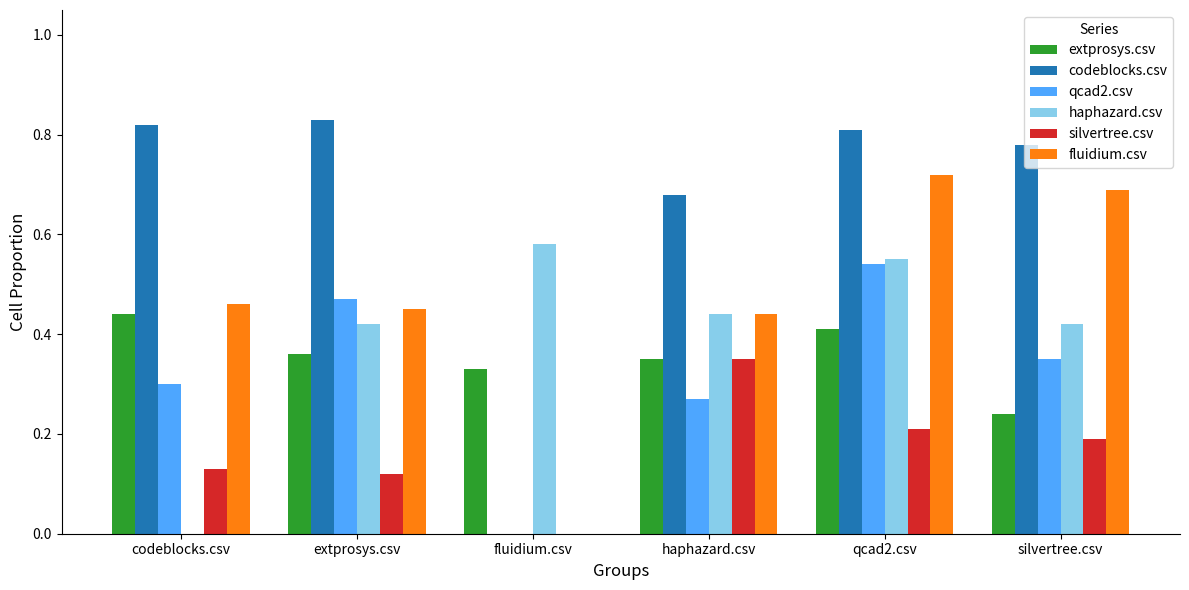

The codeblocks.csv series shows 0.3 at codeblocks.csv. True or false?

False